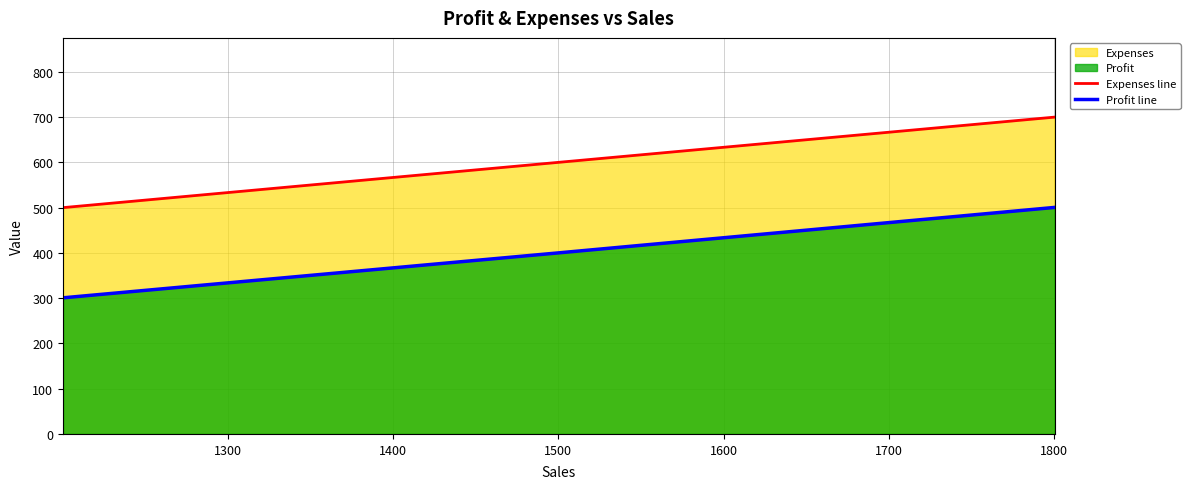

What is the value of the Expenses line point at the 3rd from the left?

700.0